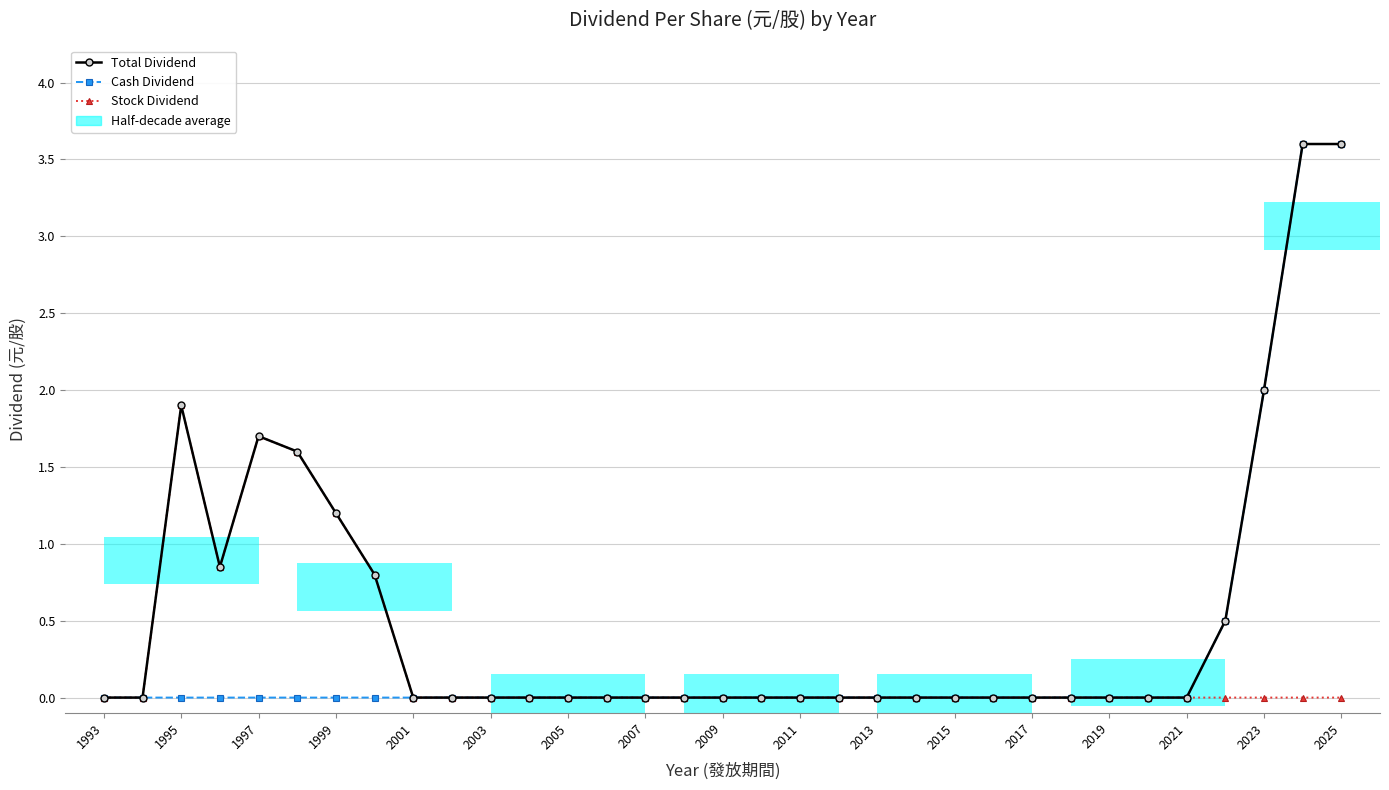

True or false: Cash Dividend has a value of 2.3 at 2007.

False